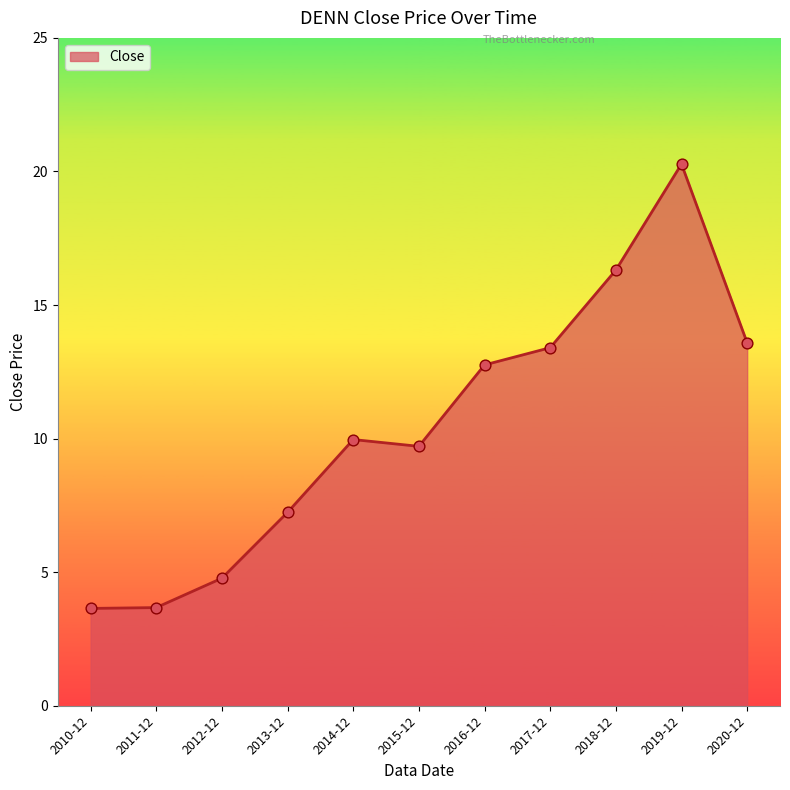

Between 2012-12 and 2014-12, which is larger?

2014-12